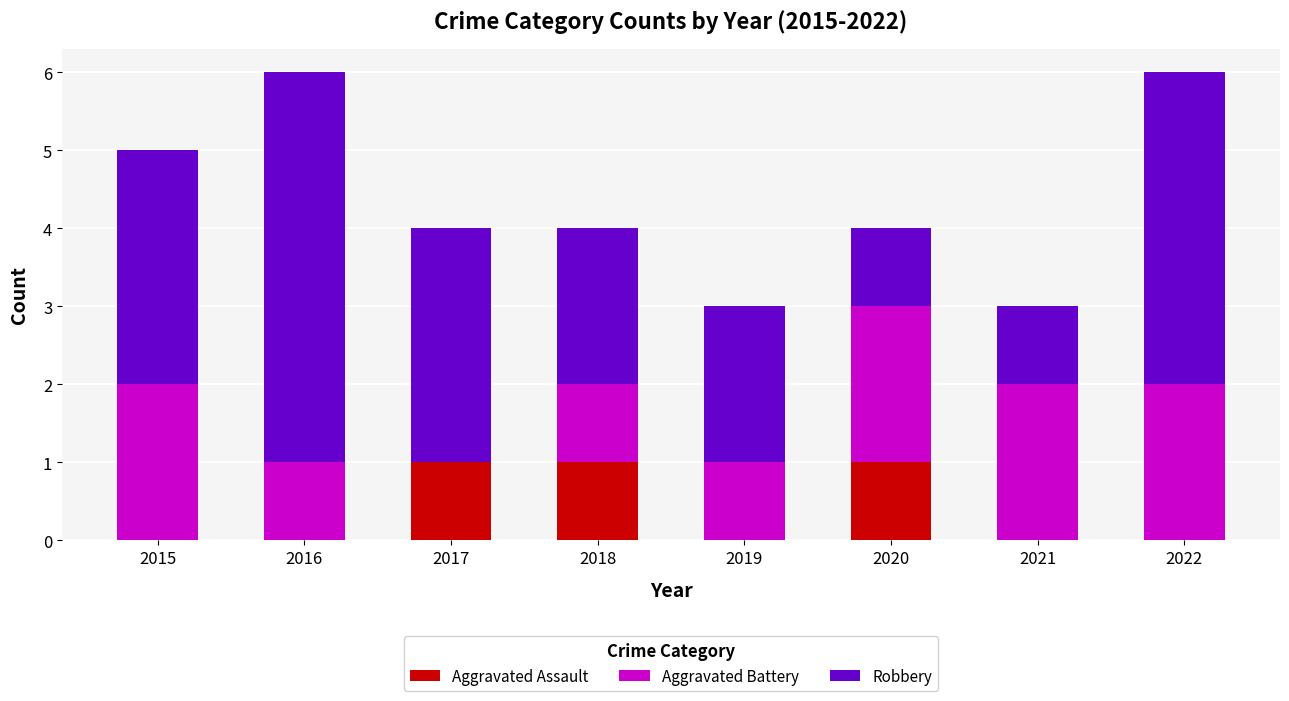

What is the total value across all series at 2022?

6